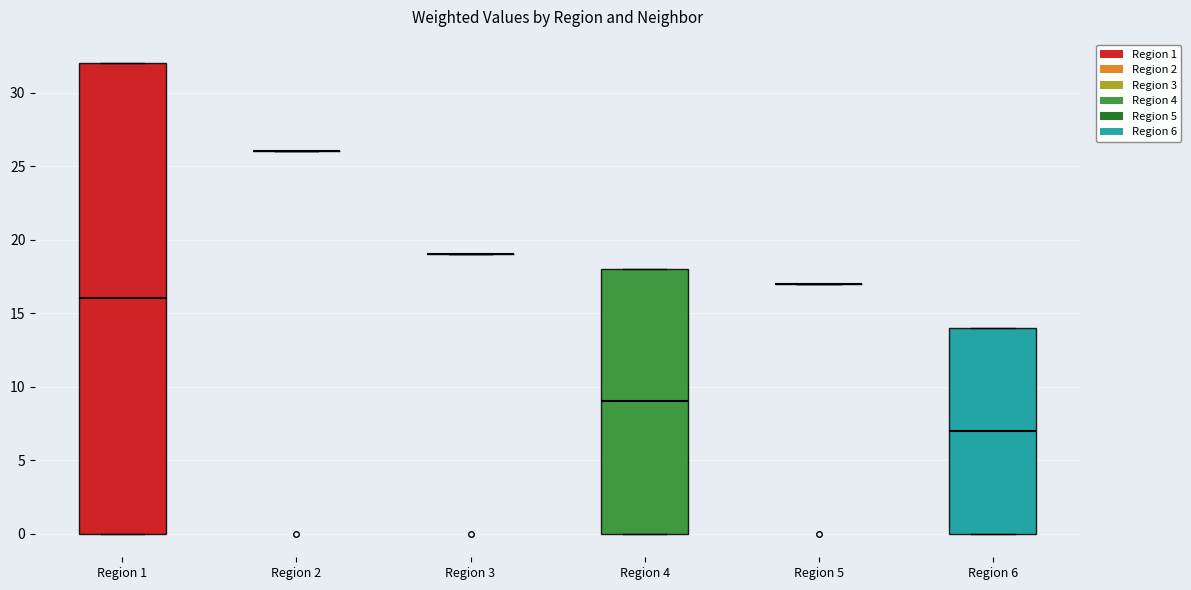

Reading left to right, read every box against the y-axis: the position of its median line, the range the box covers, and the ends of its whiskers. The values are not printed on the chart, so give them approximately, as read against the axis.

Region 1: median 16, box 0 to 32, whiskers 0 to 32
Region 2: box collapsed to a line at 26, whiskers 26 to 26
Region 3: box collapsed to a line at 19, whiskers 19 to 19
Region 4: median 9, box 0 to 18, whiskers 0 to 18
Region 5: box collapsed to a line at 17, whiskers 17 to 17
Region 6: median 7, box 0 to 14, whiskers 0 to 14